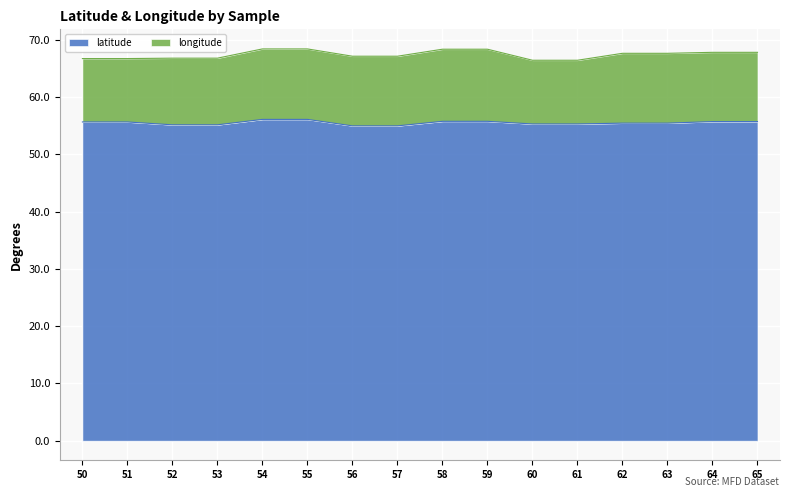

What is the total value across all series at 63?

67.7